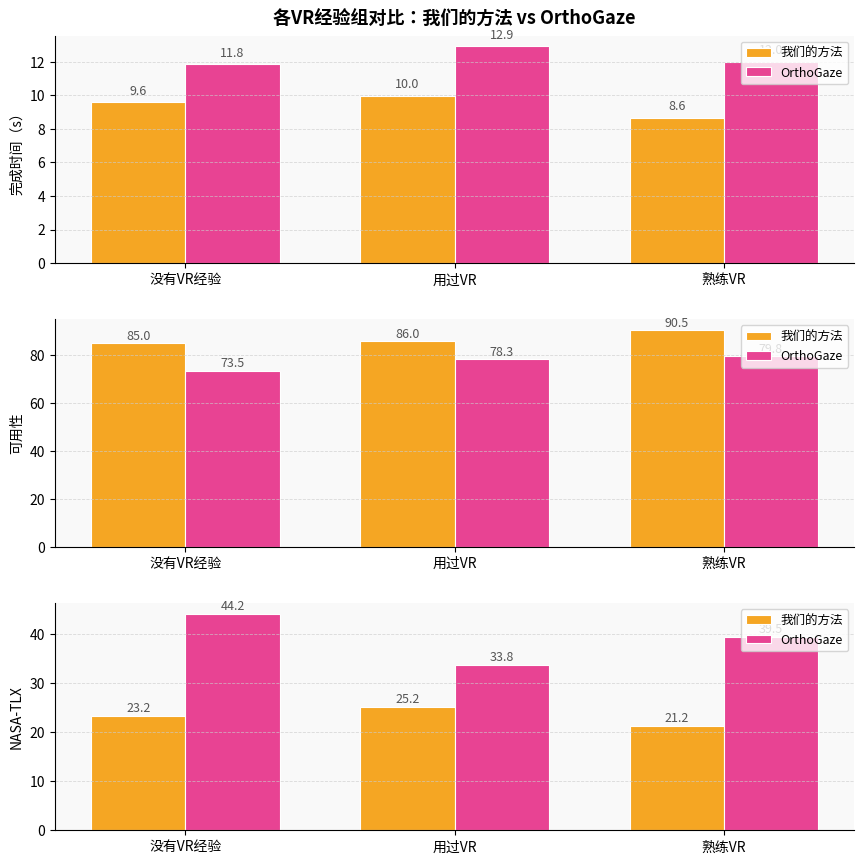

At which label does 我们的方法 first exceed 23?

没有VR经验